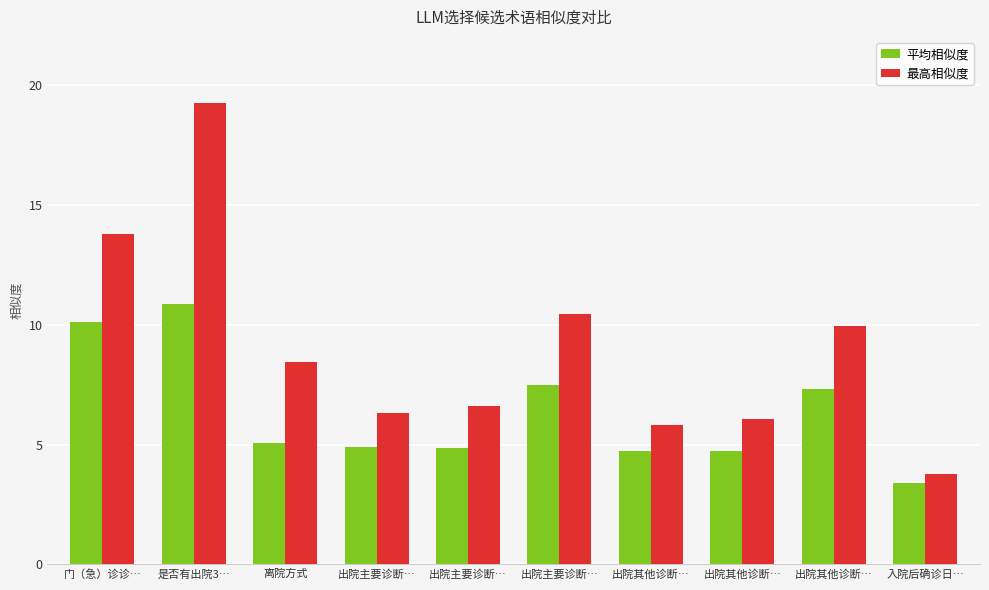

Reading left to right, what are all the values shown in this chart?

平均相似度: 门（急）诊诊…=10.1	是否有出院3…=10.9	离院方式=5.1	出院主要诊断…=4.9	出院主要诊断…=4.9	出院主要诊断…=7.5	出院其他诊断…=4.7	出院其他诊断…=4.7	出院其他诊断…=7.3	入院后确诊日…=3.4
最高相似度: 门（急）诊诊…=13.8	是否有出院3…=19.2	离院方式=8.4	出院主要诊断…=6.3	出院主要诊断…=6.6	出院主要诊断…=10.4	出院其他诊断…=5.8	出院其他诊断…=6.1	出院其他诊断…=9.9	入院后确诊日…=3.8